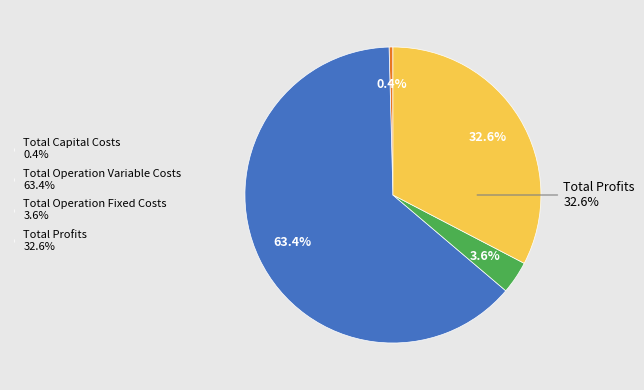

To the nearest percent, what percentage of the pie is Total Operation Fixed Costs?

4%